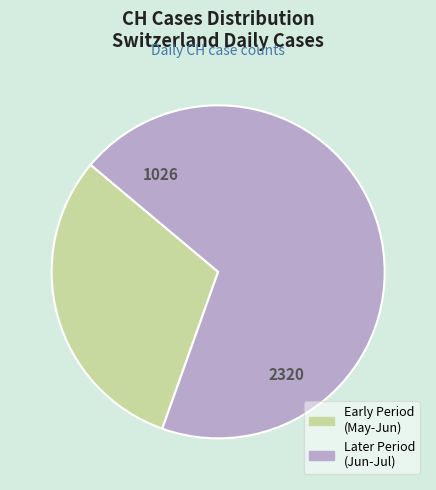

Do Early Period (May-Jun) and Later Period (Jun-Jul) together represent more than half of the pie?

Yes